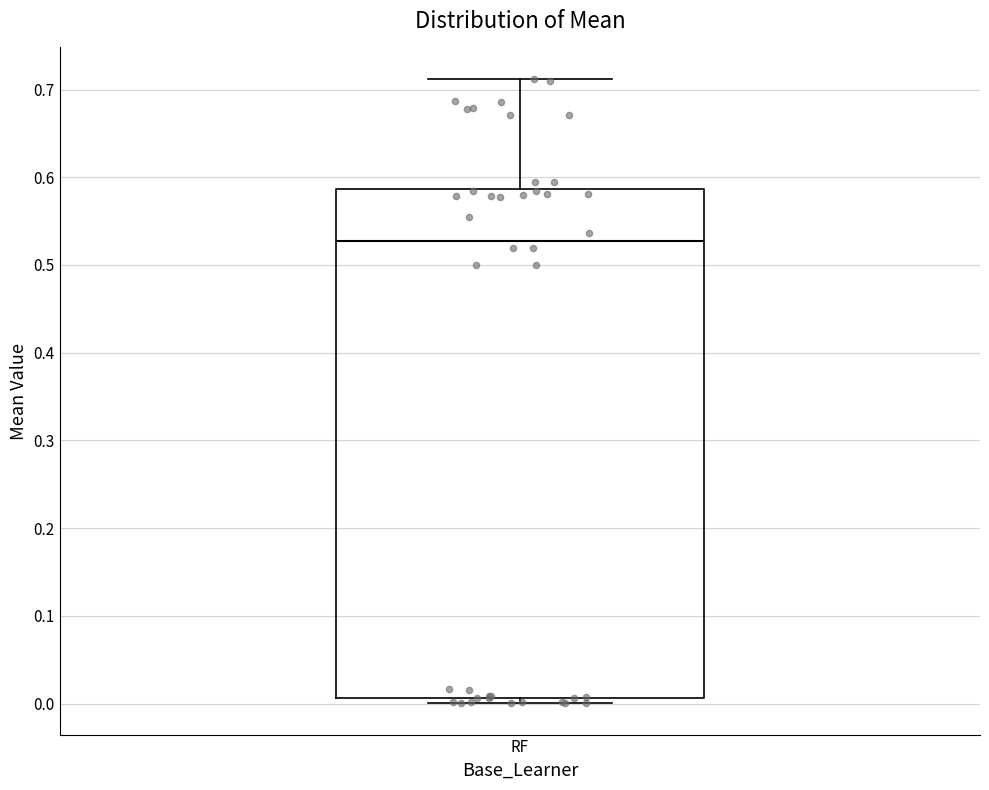

Transcribe this box plot: give where the median line is, the range the box spans, and where the two whiskers end, as read against the y-axis. The values are not printed on the chart, so give them approximately, as read against the axis.

median 0.53, box 0.01 to 0.59, whiskers 0.00 to 0.71